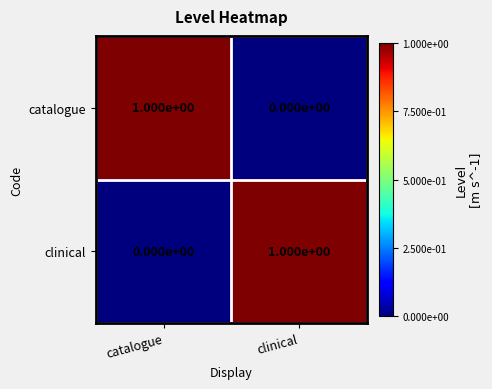

Reading right to left, transcribe all the data shown in this chart.

catalogue: clinical=0	catalogue=1
clinical: clinical=1	catalogue=0